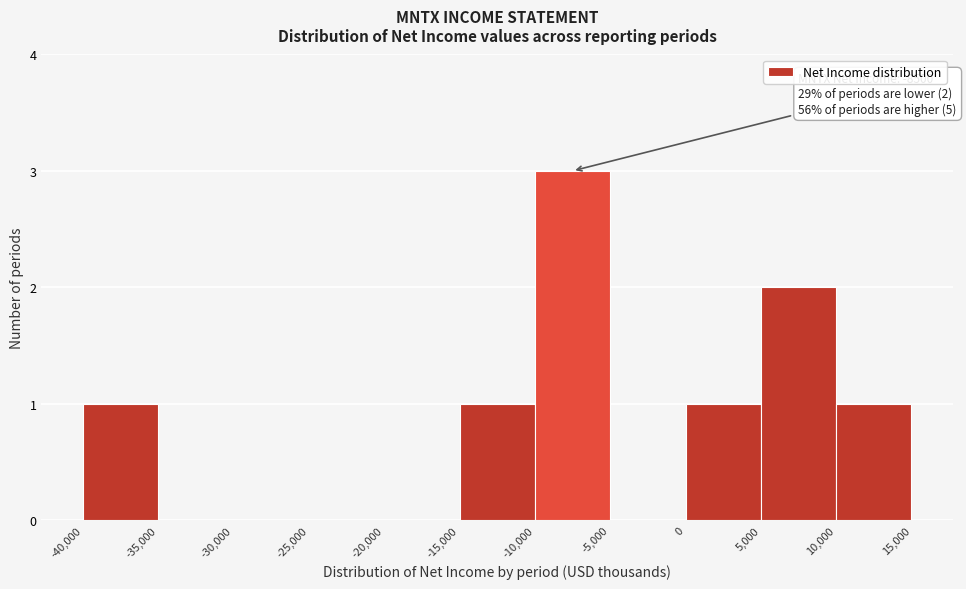

Which range on the x-axis has the tallest bar?

-10,000 to -5,000